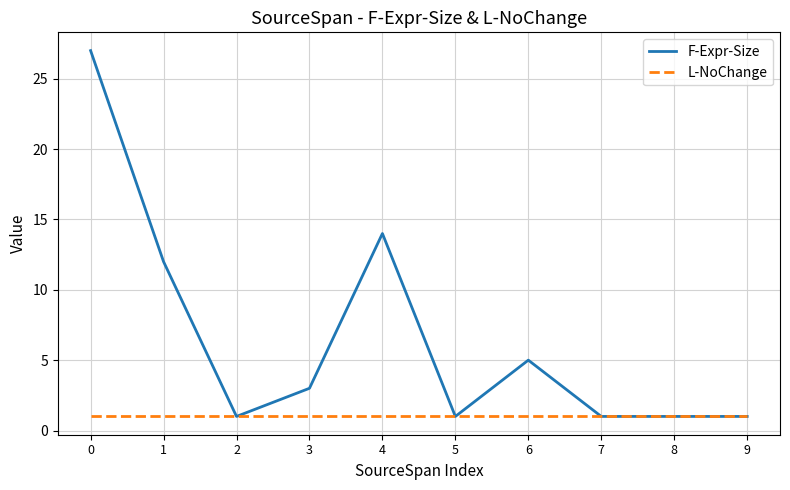

What is the maximum value for F-Expr-Size?

27